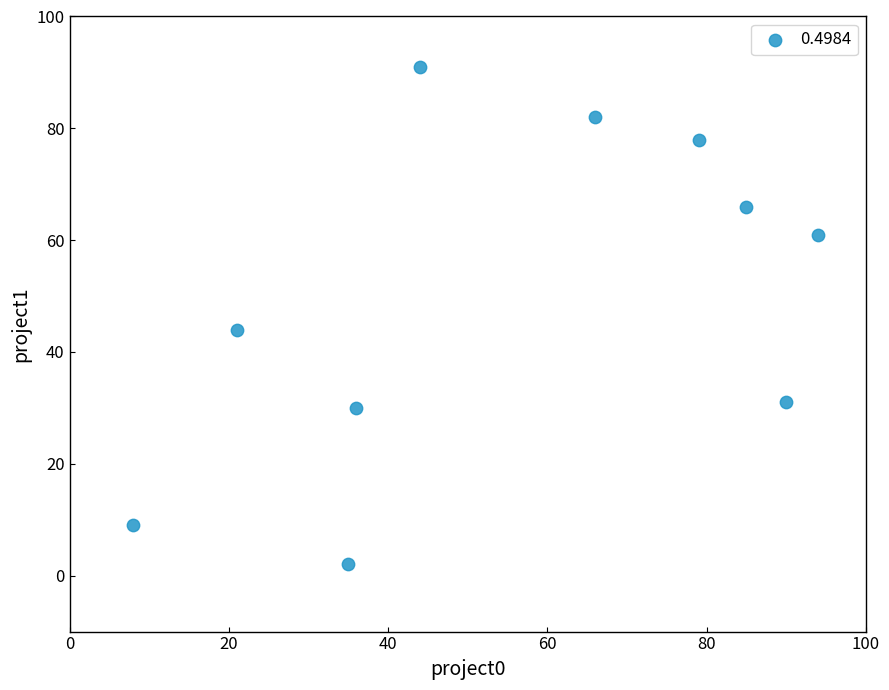

What is the average Y value?

49